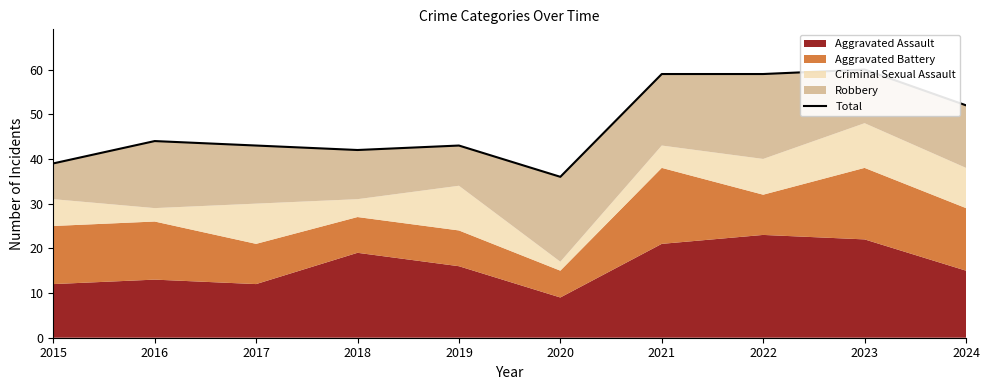

What is the value of the 3rd point from the left?

43